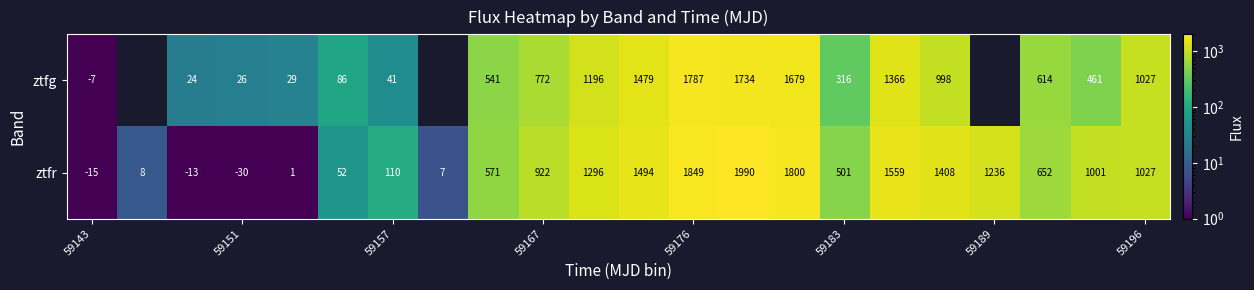

What is the total value across all series at 59167?

1694